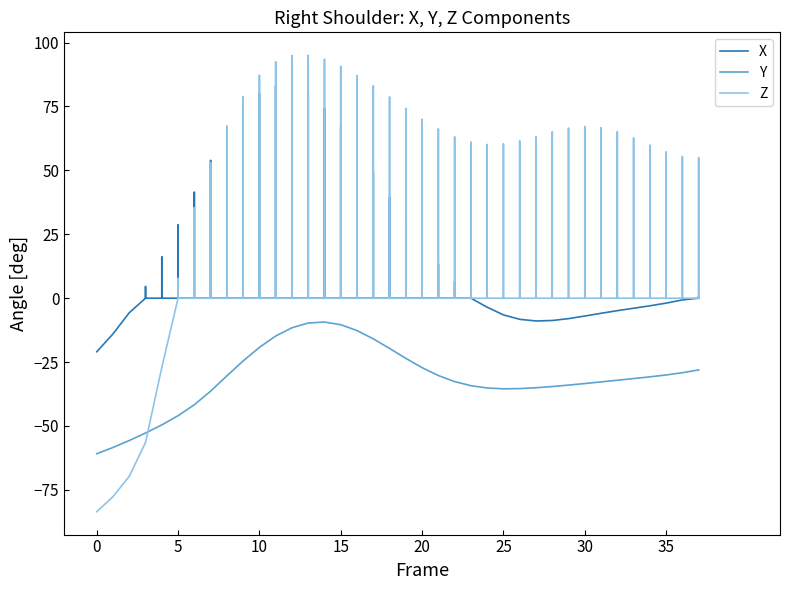

Reading left to right, what are all the values shown in this chart?

X: 0=-21.0	1=-14.0	2=-5.7	3=4.6	4=16.2	5=28.7	6=41.5	7=53.9	8=65.0	9=74.0	10=80.1	11=83.2	12=83.0	13=80.0	14=74.5	15=67.1	16=58.4	17=49.1	18=39.5	19=30.2	20=21.4	21=13.4	22=6.5	23=0.8	24=-3.5	25=-6.5	26=-8.3	27=-8.9	28=-8.7	29=-8.0	30=-7.0	31=-5.9	32=-4.9	33=-3.9	34=-3.0	35=-1.9	36=-0.7	37=0.9
Y: 0=-60.9	1=-58.4	2=-55.7	3=-52.8	4=-49.6	5=-46.0	6=-41.7	7=-36.4	8=-30.4	9=-24.5	10=-19.2	11=-14.8	12=-11.6	13=-9.7	14=-9.3	15=-10.4	16=-12.7	17=-15.9	18=-19.7	19=-23.5	20=-27.2	21=-30.3	22=-32.6	23=-34.2	24=-35.1	25=-35.5	26=-35.4	27=-35.0	28=-34.6	29=-34.0	30=-33.4	31=-32.8	32=-32.1	33=-31.4	34=-30.8	35=-30.0	36=-29.2	37=-28.1
Z: 0=-83.6	1=-77.7	2=-69.7	3=-56.4	4=-27.1	5=7.8	6=35.5	7=53.1	8=67.4	9=78.8	10=87.2	11=92.5	12=94.9	13=95.1	14=93.5	15=90.7	16=87.1	17=83.1	18=78.7	19=74.3	20=70.1	21=66.2	22=63.2	23=61.1	24=60.2	25=60.4	26=61.6	27=63.3	28=65.1	29=66.6	30=67.2	31=66.8	32=65.2	33=62.8	34=59.9	35=57.3	36=55.5	37=55.0